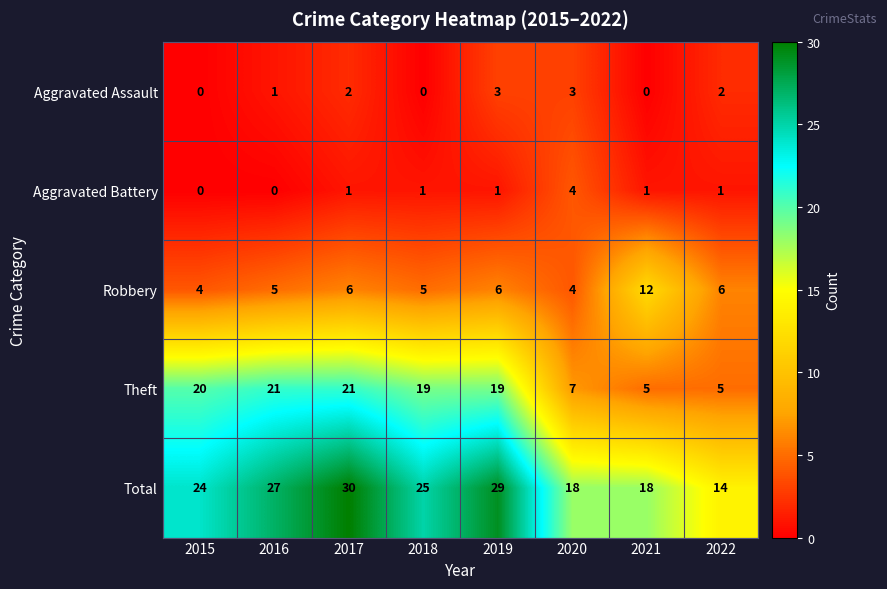

At which category is the sum across all series the highest?

2017